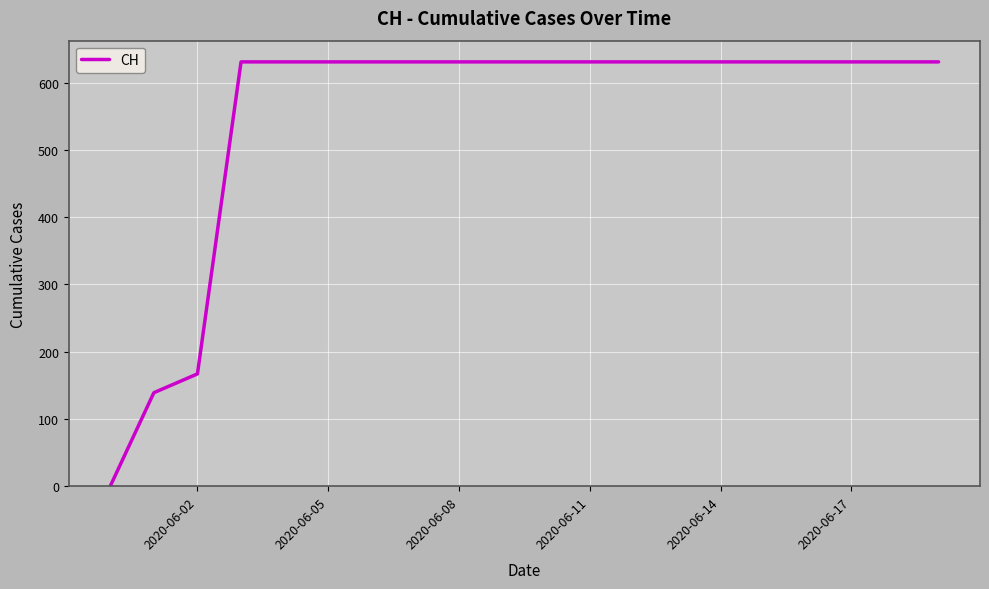

How many lines are shown in the chart?

1